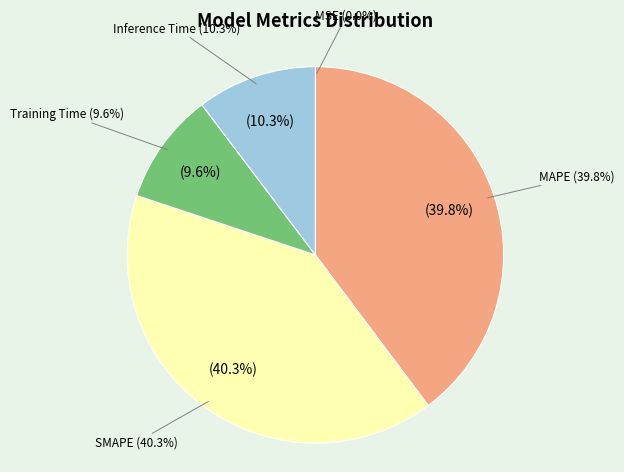

Rank the categories by value from highest to lowest.

SMAPE, MAPE, Inference Time, Training Time, MSE